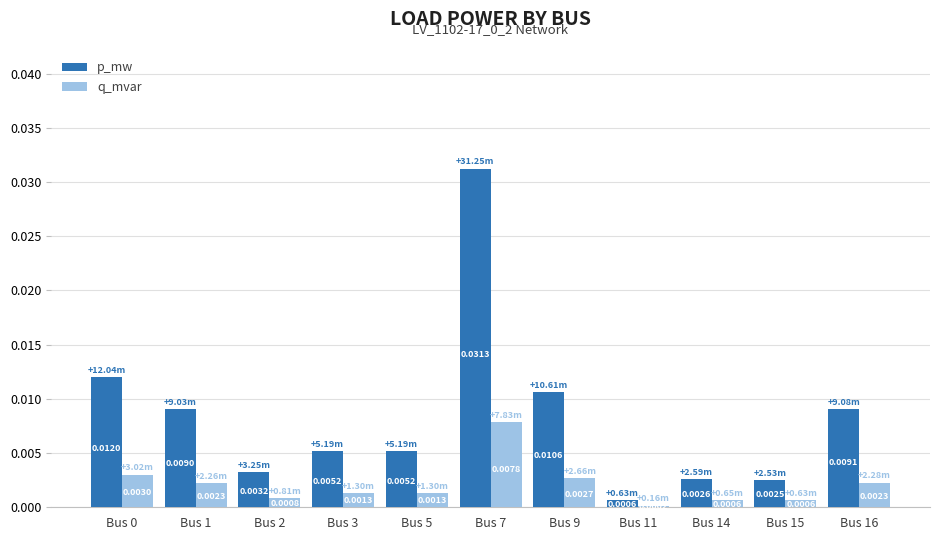

Which series changed the most between Bus 0 and Bus 2?

p_mw